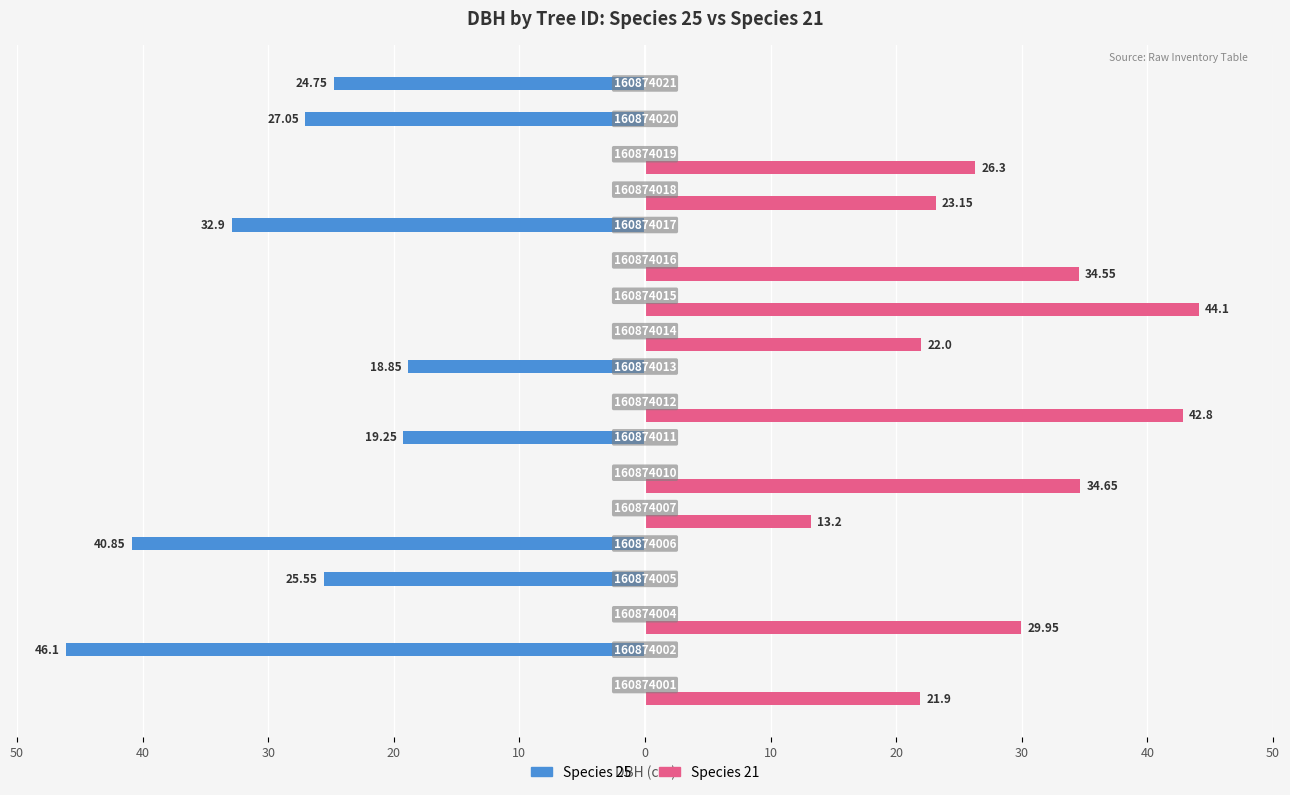

What are all the series names shown in the legend?

Species 25, Species 21